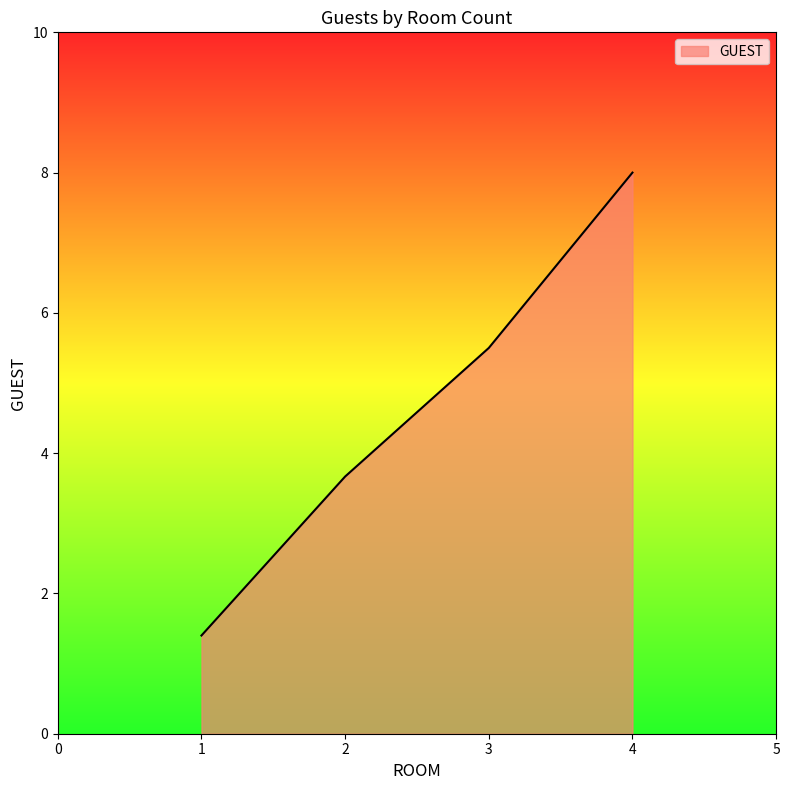

Which has a higher value, 1 or 4?

4